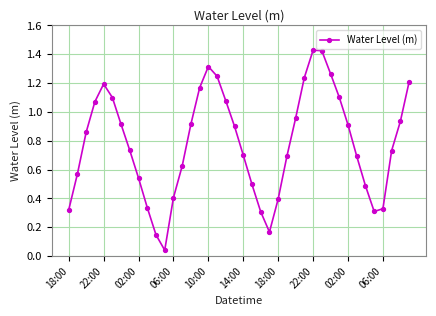

How many interior local valleys (lower than both neighbors) does the data have?

3